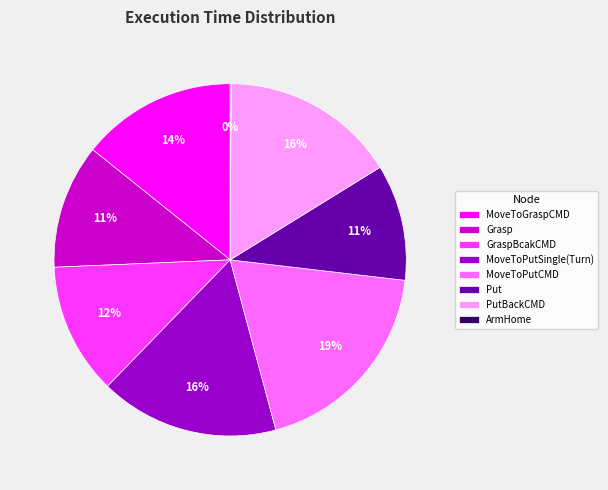

Approximately how many times larger is the value at GraspBcakCMD compared to Put?

1.1